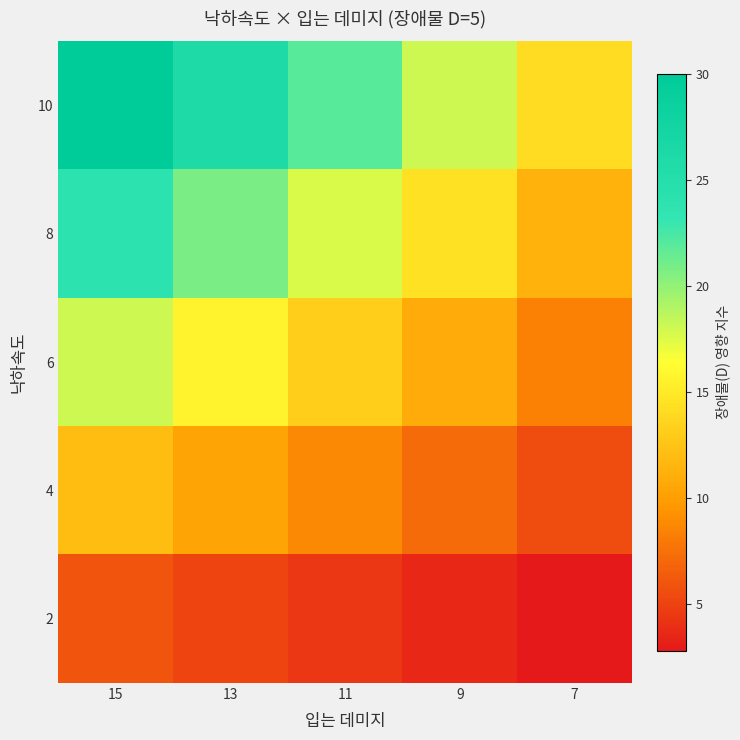

Reading left to right, transcribe all the data shown in this chart.

10: 15=30.0	13=26.0	11=22.0	9=18.0	7=14.0
8: 15=24.0	13=20.8	11=17.6	9=14.4	7=11.2
6: 15=18.0	13=15.6	11=13.2	9=10.8	7=8.4
4: 15=12.0	13=10.4	11=8.8	9=7.2	7=5.6
2: 15=6.0	13=5.2	11=4.4	9=3.6	7=2.8